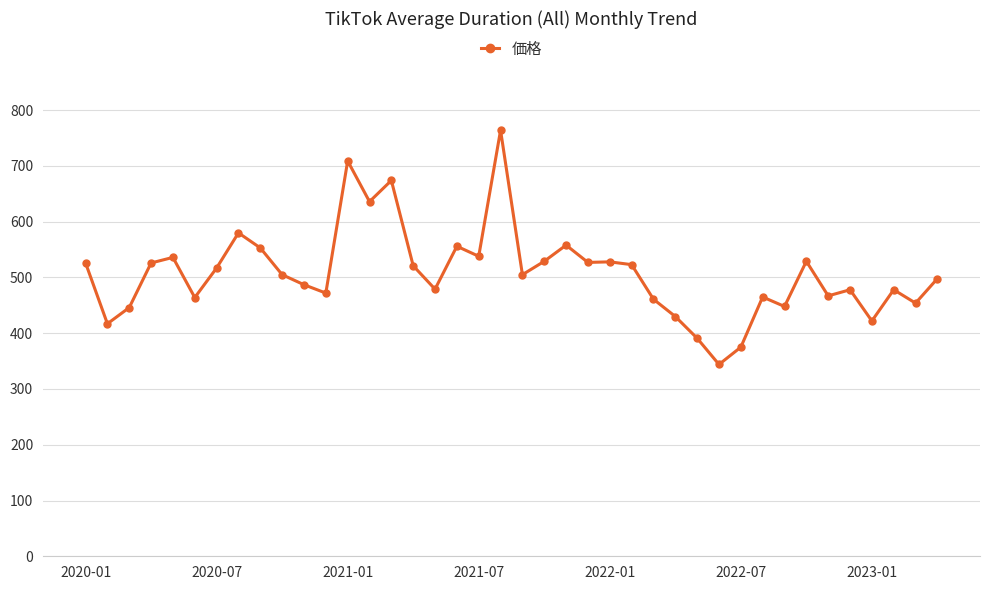

What is the value of the 13th point from the left?

709